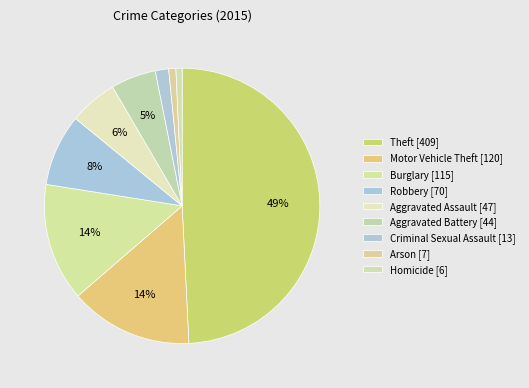

How many slices are in this pie chart?

9